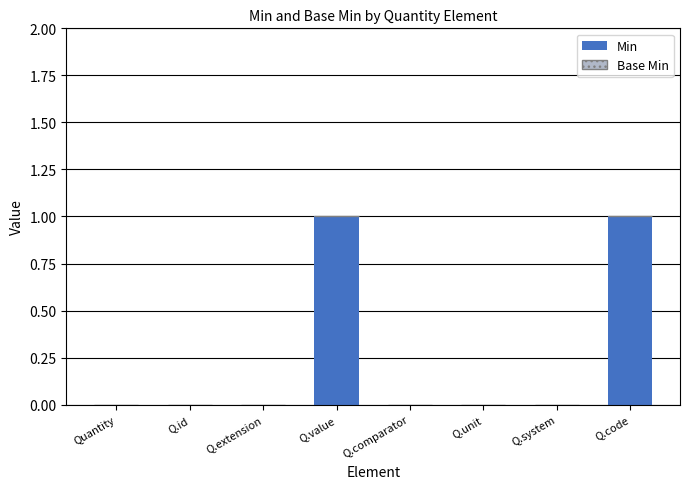

What is the change in value from Q.id to Q.code?

+1